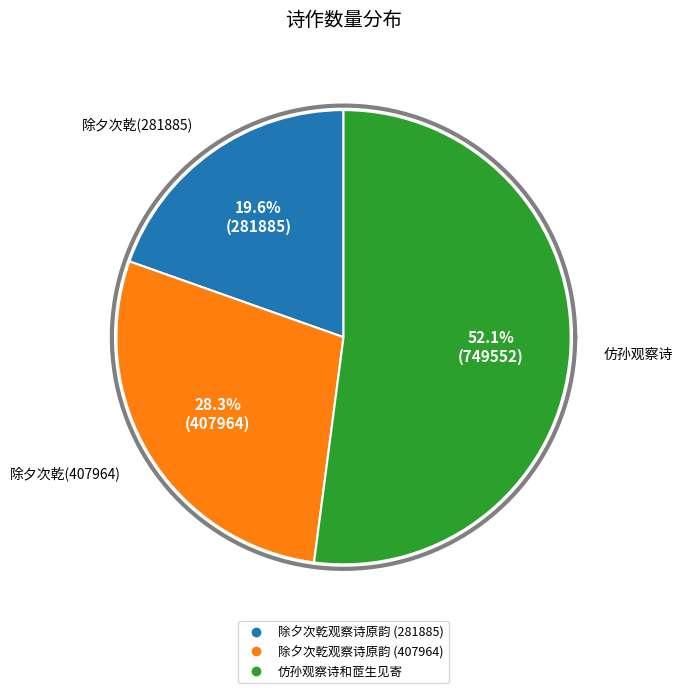

Count the number of slices in the pie.

3